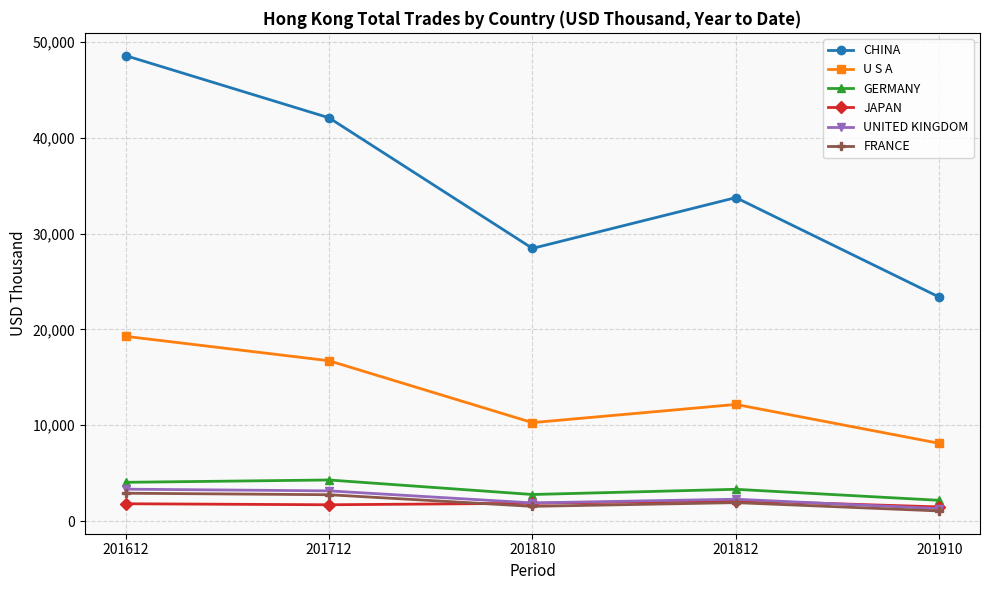

True or false: U S A and GERMANY intersect in this chart.

False